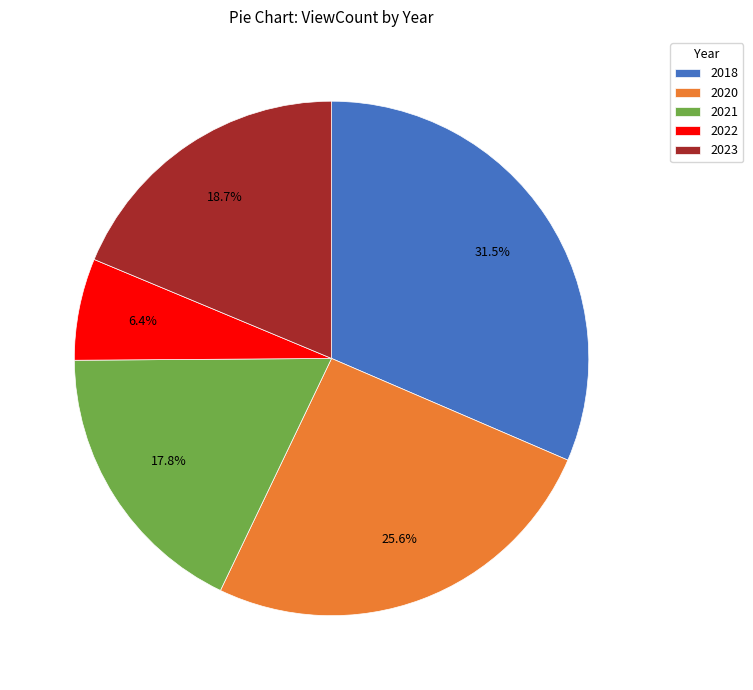

Between 2020 and 2021, which is larger?

2020